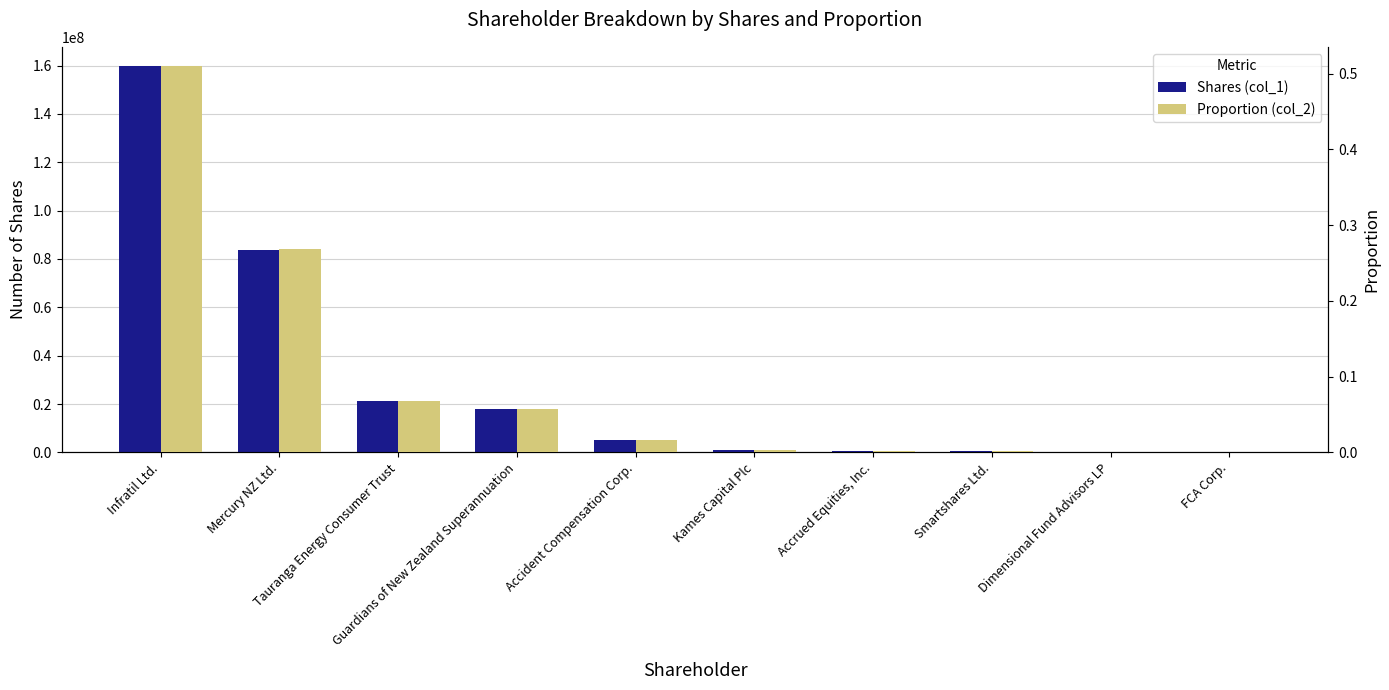

Count the number of categories in the chart.

10